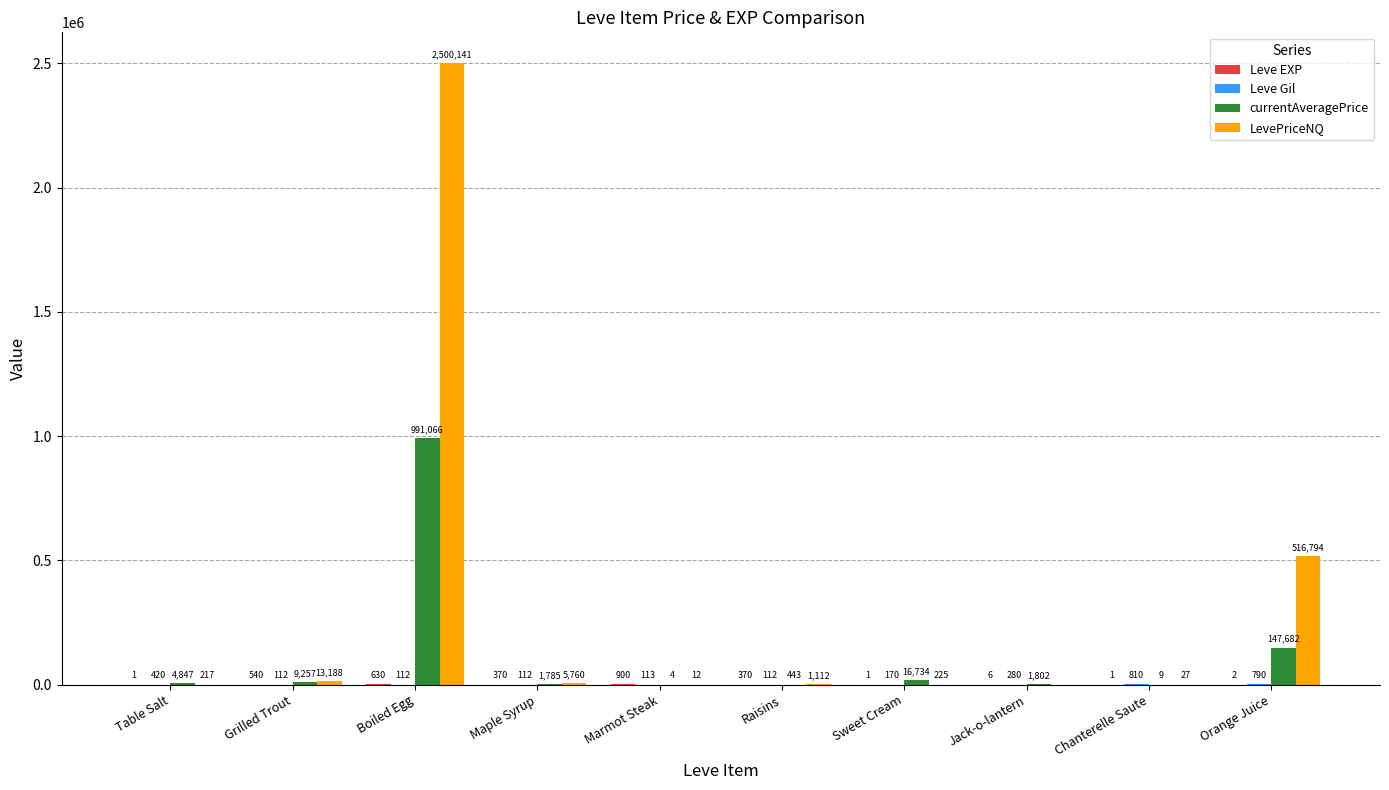

Where is currentAveragePrice nearest to the value 495535?

Orange Juice